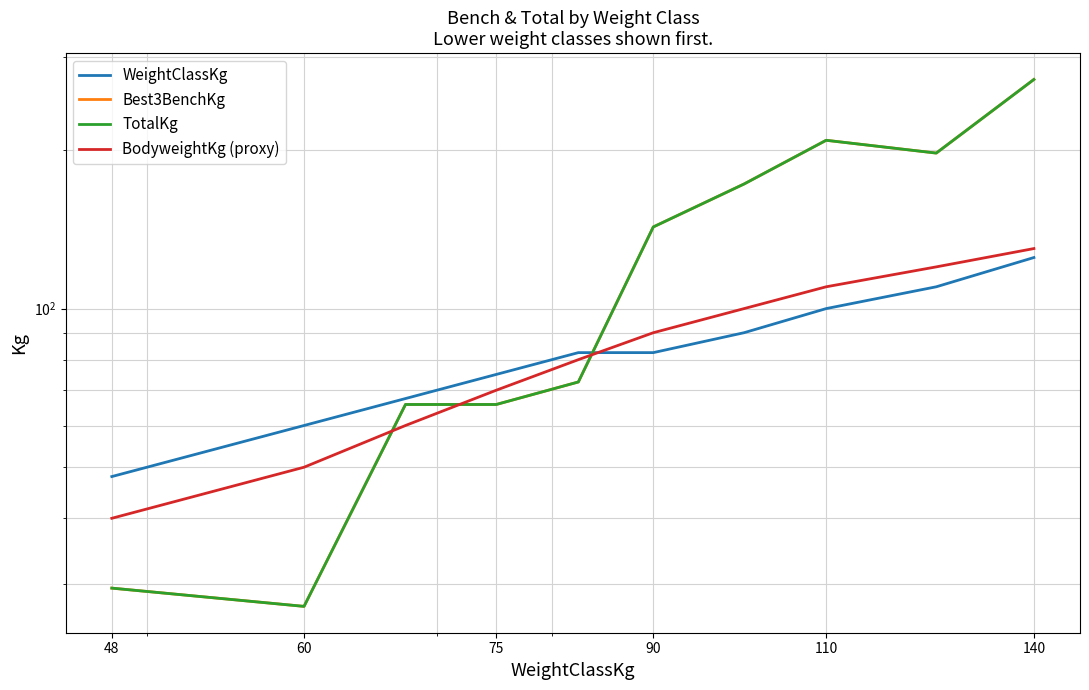

What is the difference between the maximum and minimum values in the WeightClassKg series?

77.0